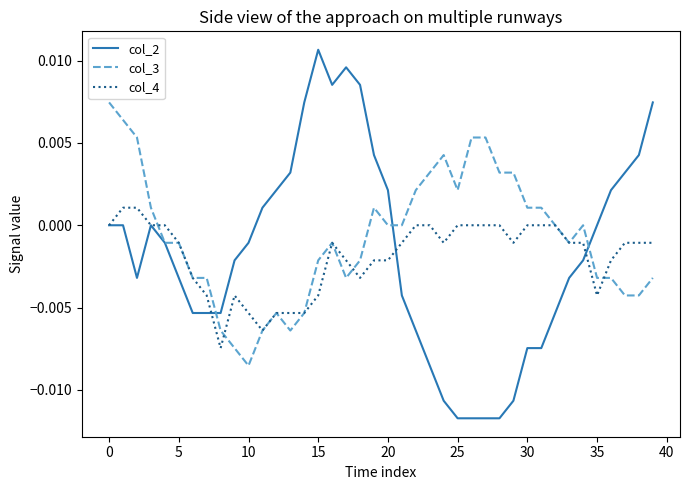

Rank the series by their maximum value, from highest to lowest.

col_2, col_3, col_4